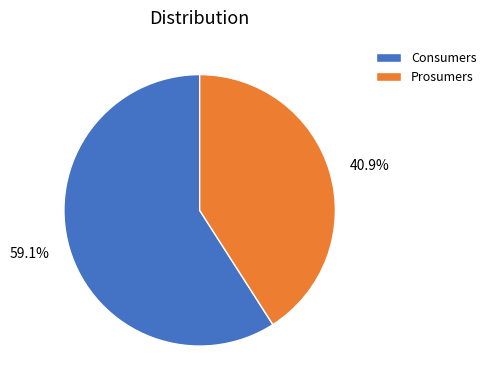

Which category has the biggest portion of the pie?

Consumers